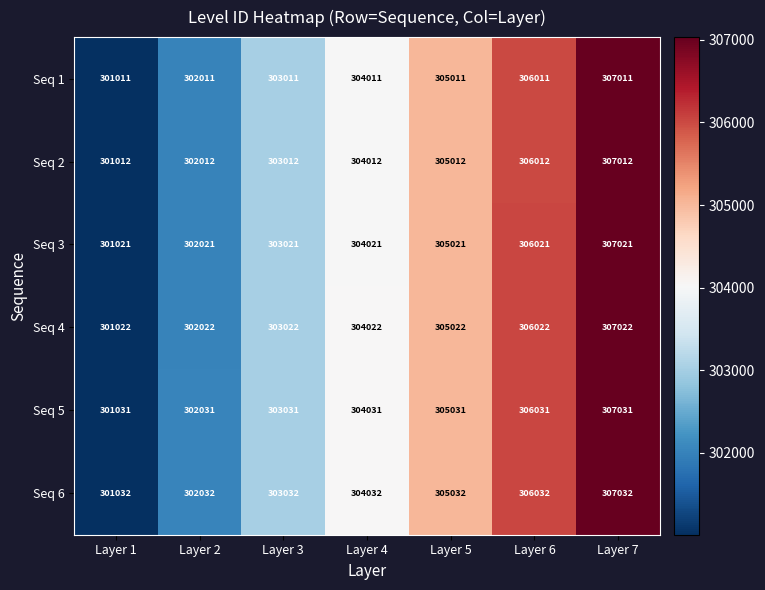

What is the difference between the highest and lowest values at Layer 4?

21